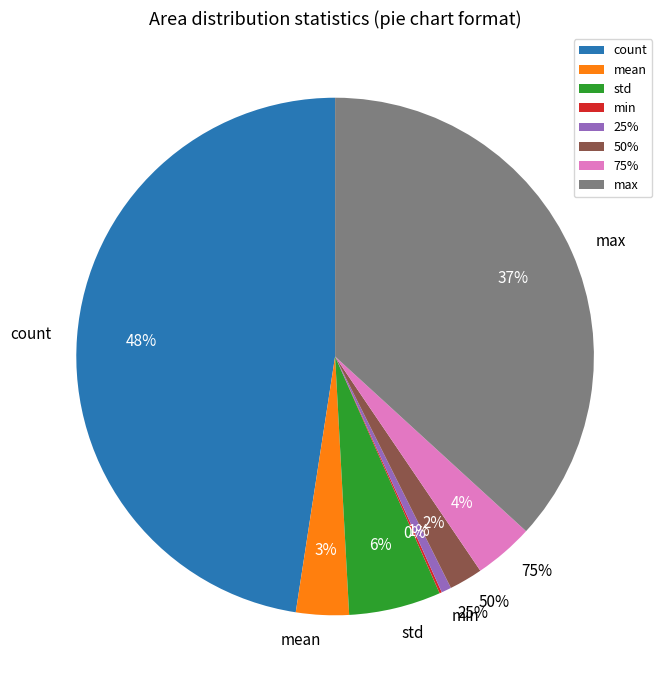

To the nearest percent, what percentage of the pie is 50%?

2%